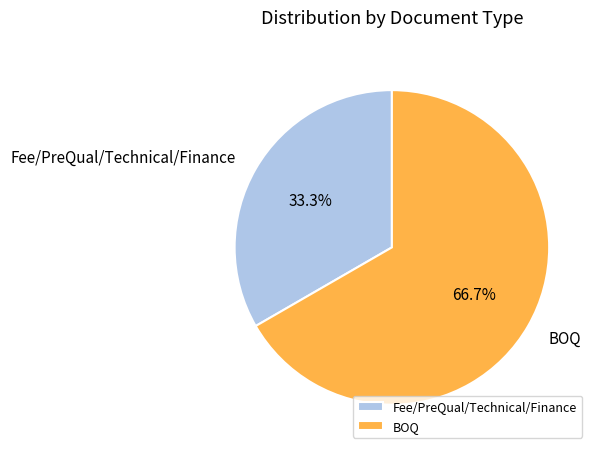

To the nearest percent, what is the combined percentage of Fee/PreQual/Technical/Finance and BOQ?

100%